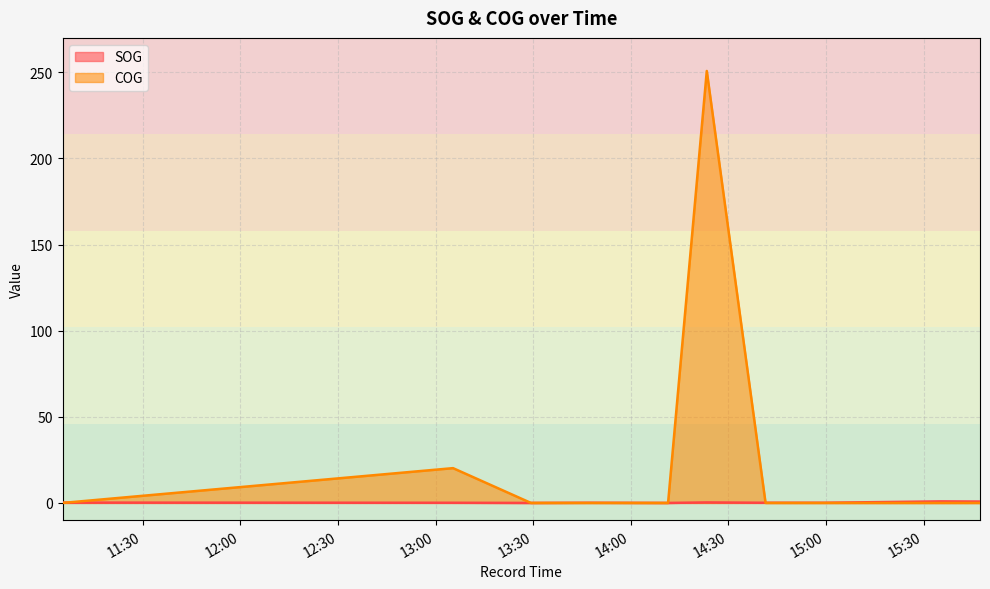

What are all the series names shown in the legend?

SOG, COG